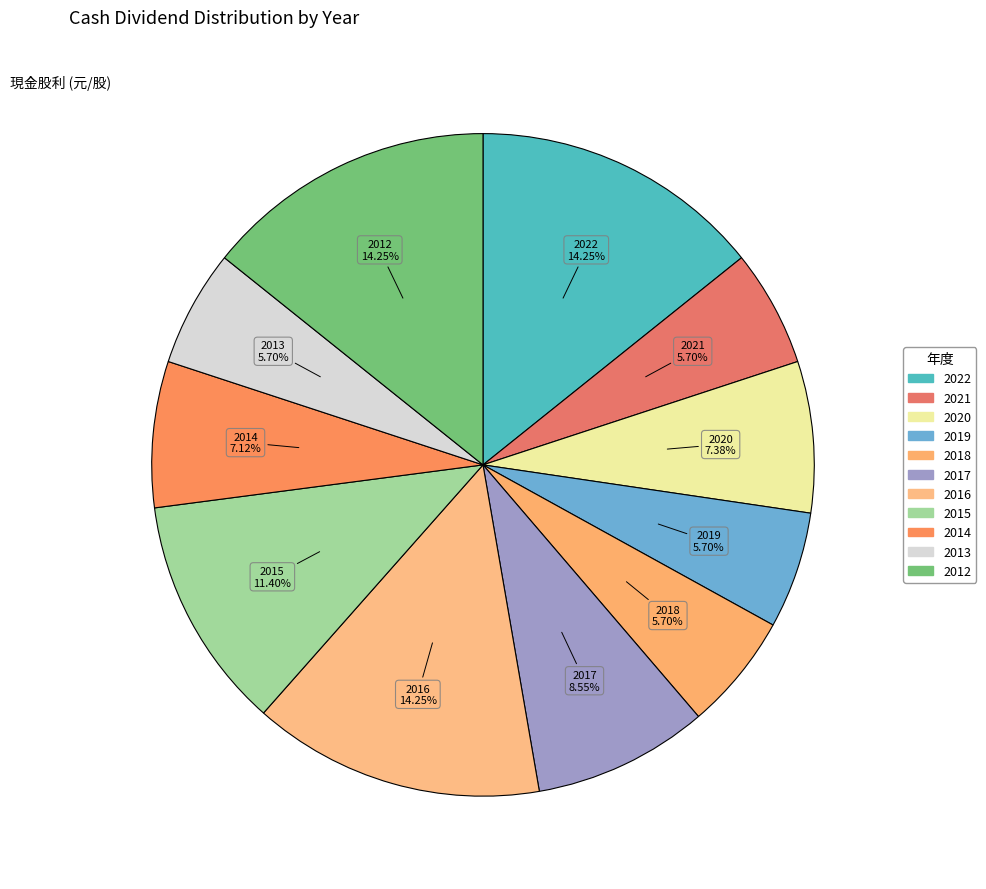

True or false: 2016 accounts for 1% of the total.

False